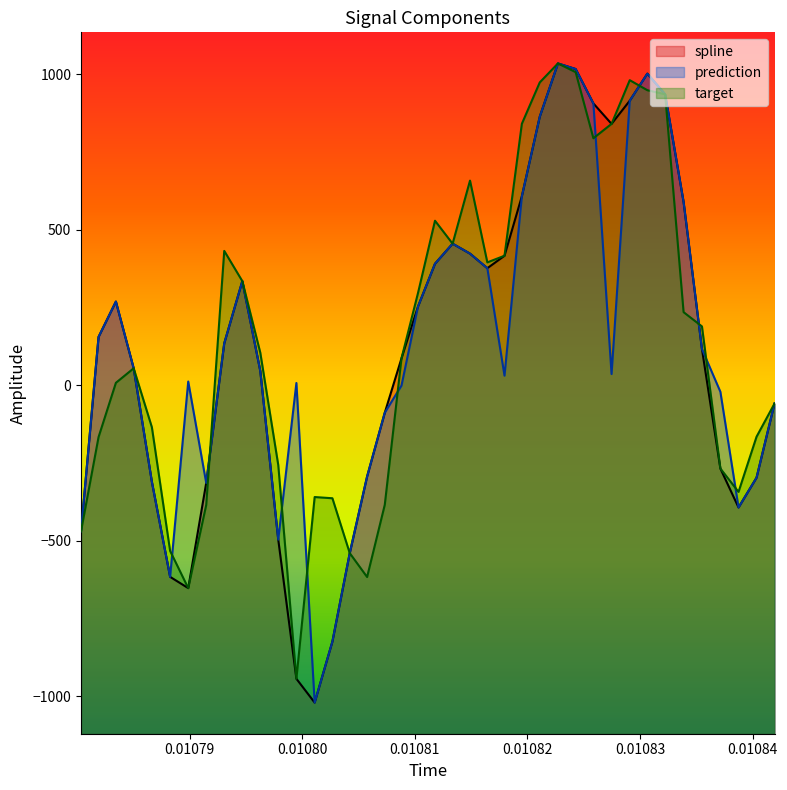

How many lines are shown in the chart?

3